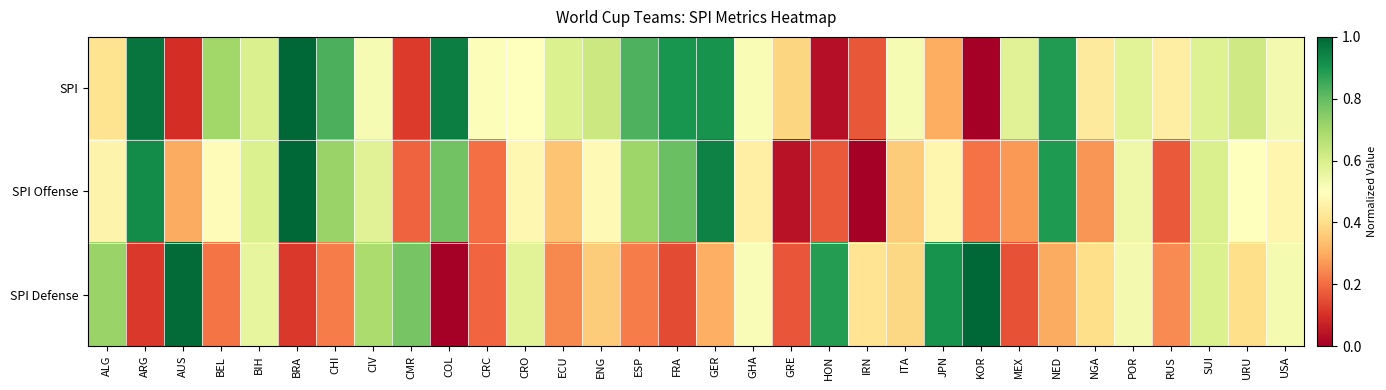

Rank the series by their average value, from lowest to highest.

SPI Defense, SPI Offense, SPI